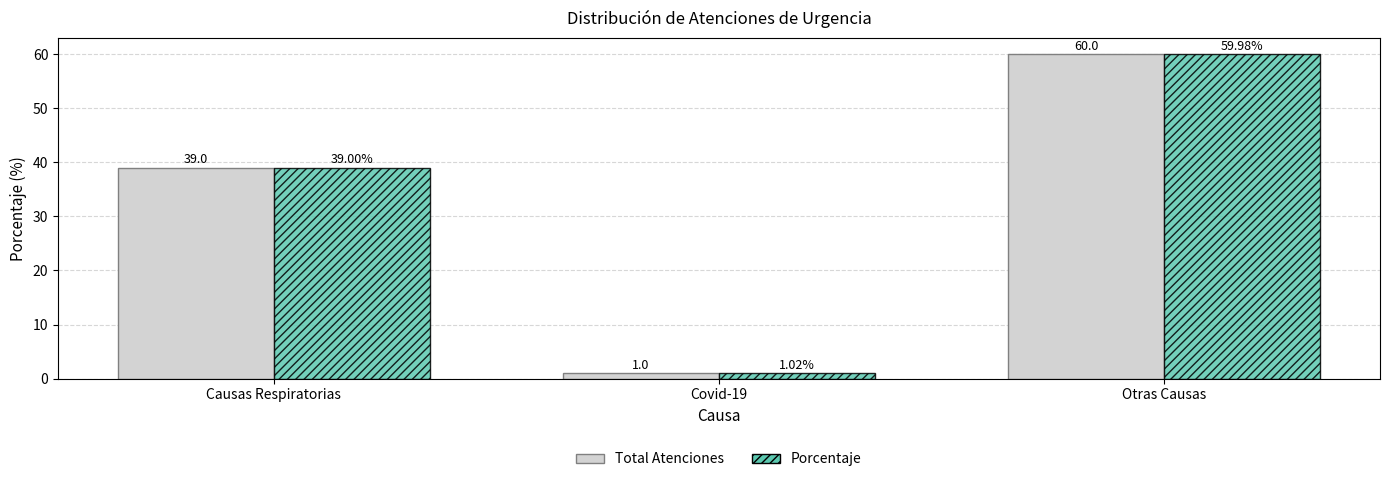

At which label is Total Atenciones closest to 30?

Causas Respiratorias